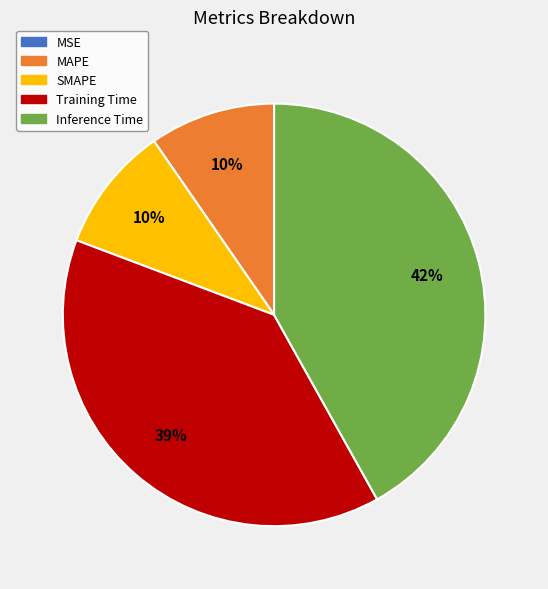

To the nearest percent, what is the difference between the Inference Time and MAPE slice percentages?

32%